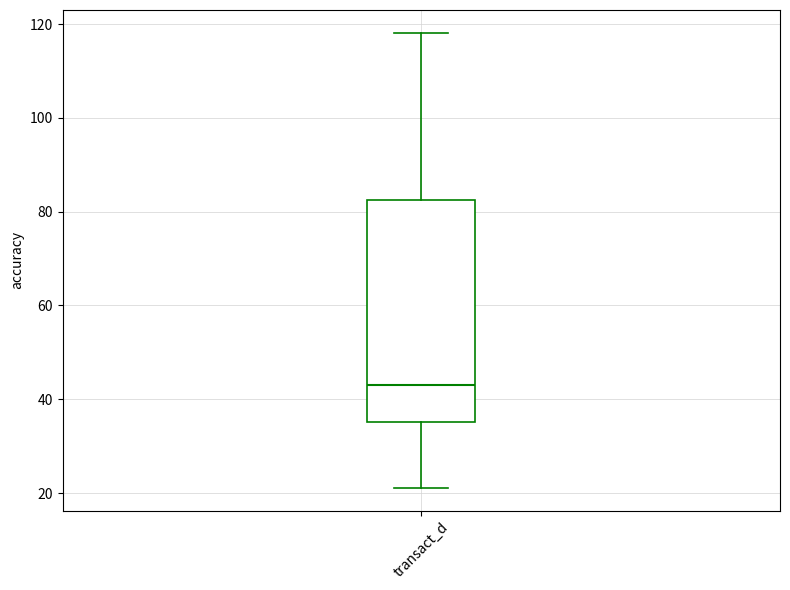

Where is the upper edge of the box for transact_d on the y-axis? The values are not printed on the chart, so give them approximately, as read against the axis.

82